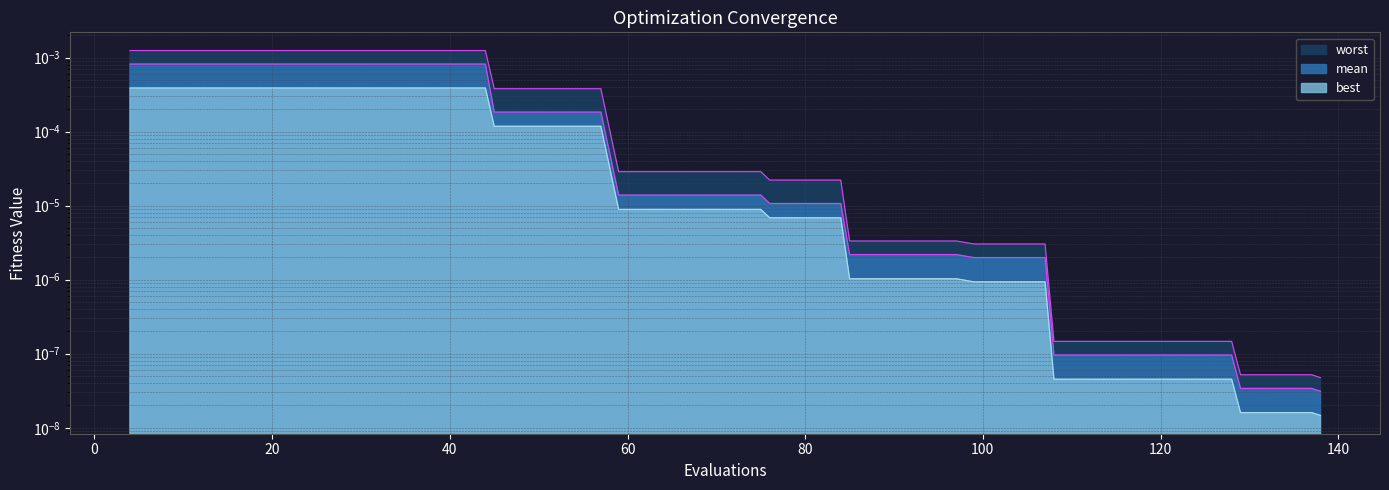

At which label does worst reach its minimum?

138